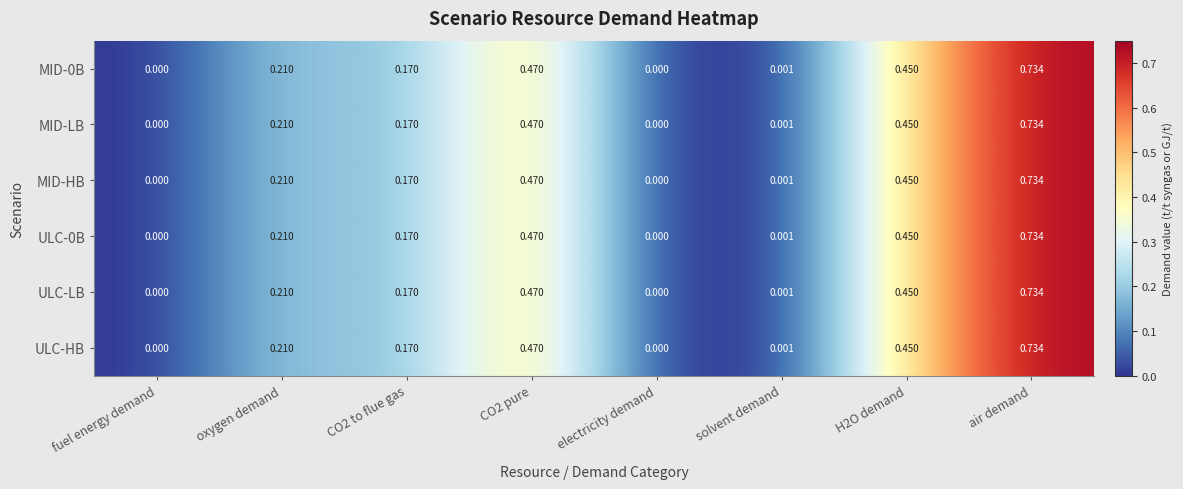

At which category is the sum across all series the highest?

air demand